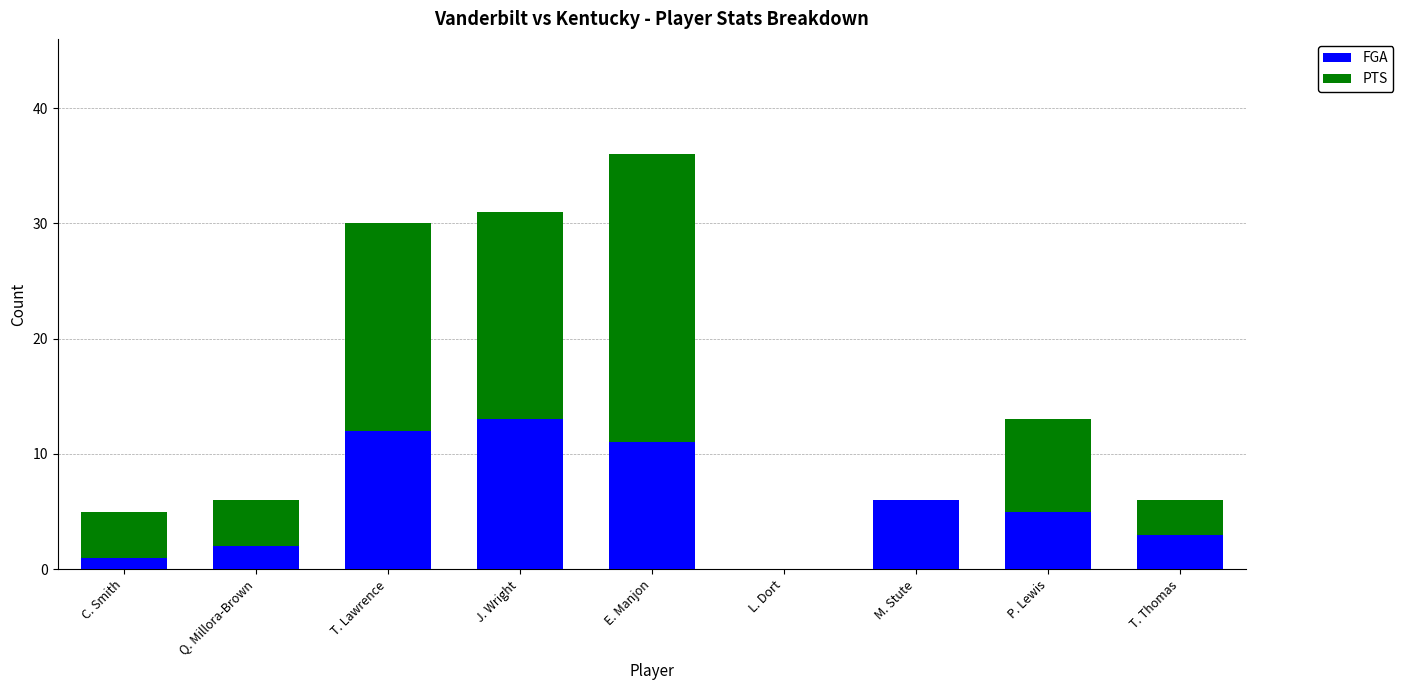

At which label does FGA reach its peak?

J. Wright